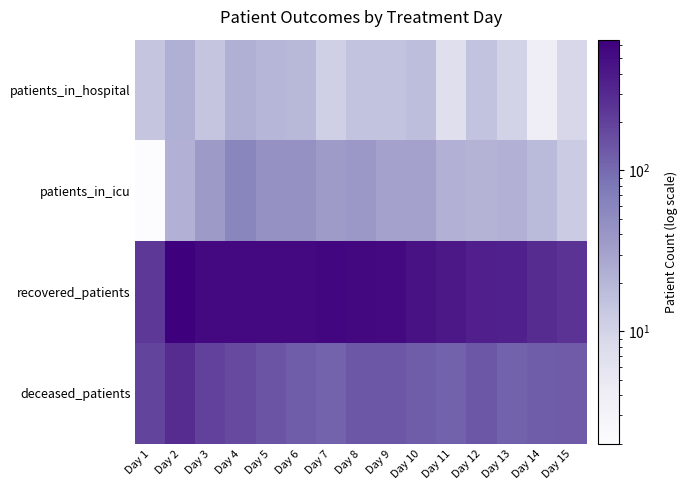

What is the maximum value shown in the chart?

651